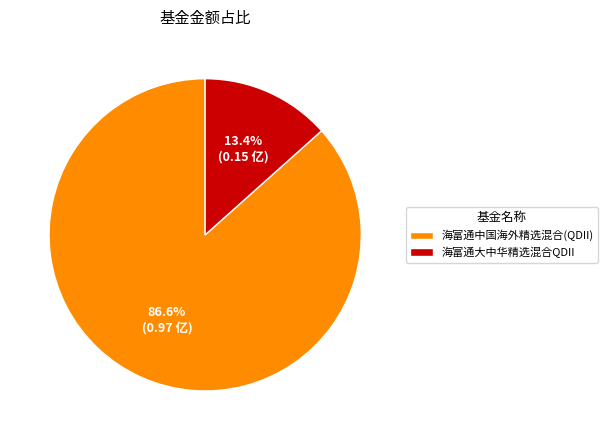

What percentage is the 海富通大中华精选混合QDII slice, to the nearest percent?

13%